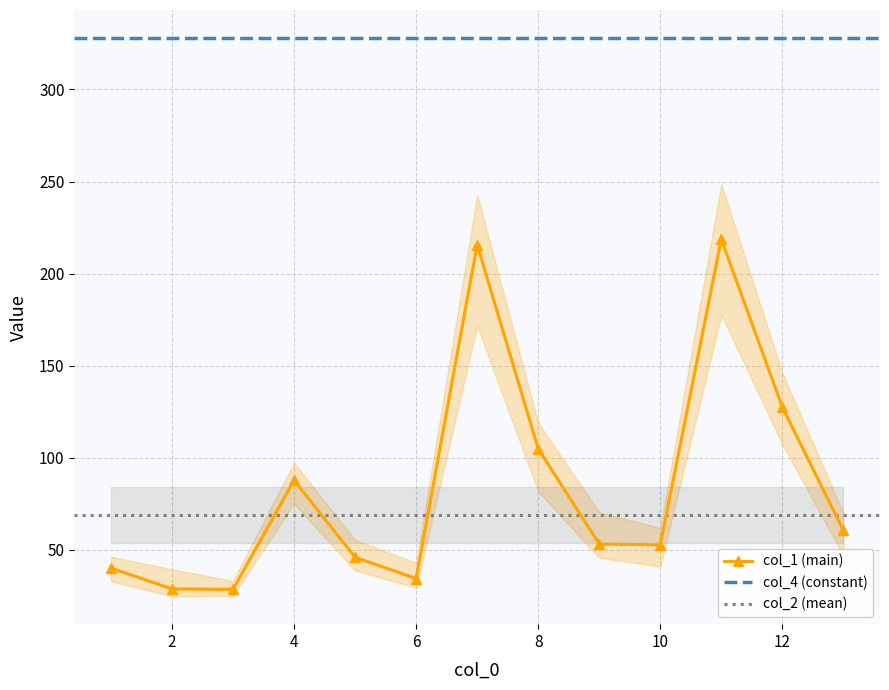

In col_1 (main), how many points are higher than both neighbors (excluding endpoints)?

3